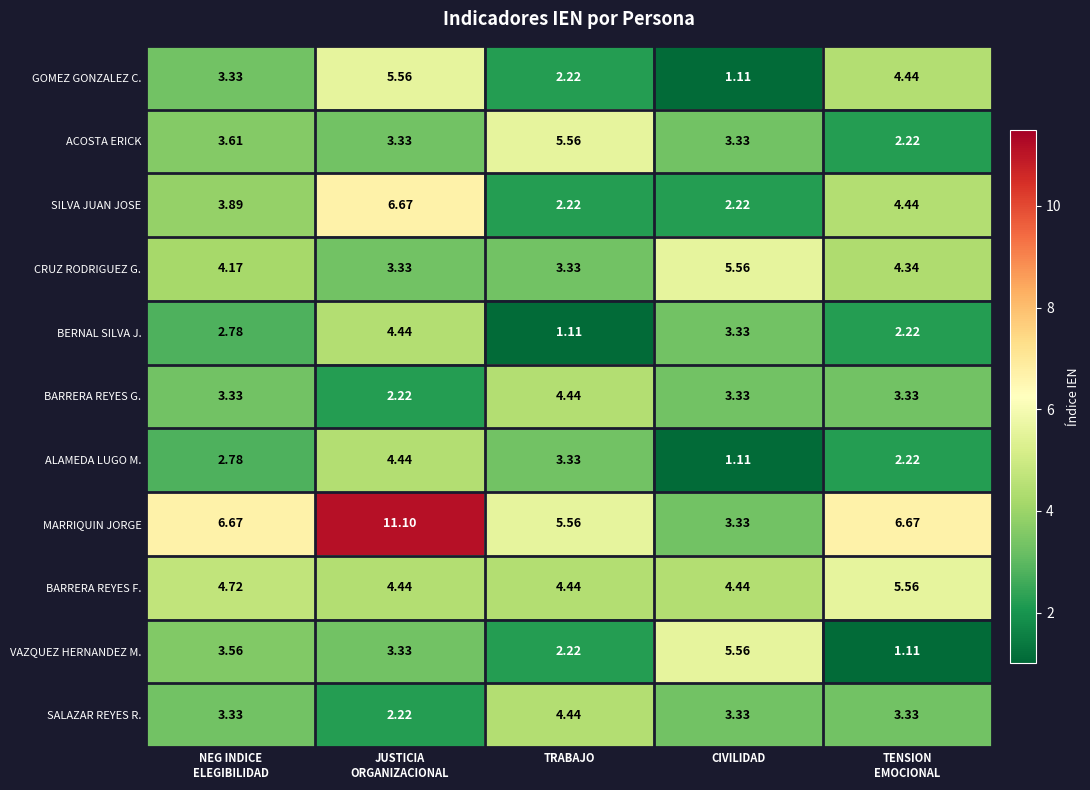

Which series has the widest spread of values?

MARRIQUIN JORGE